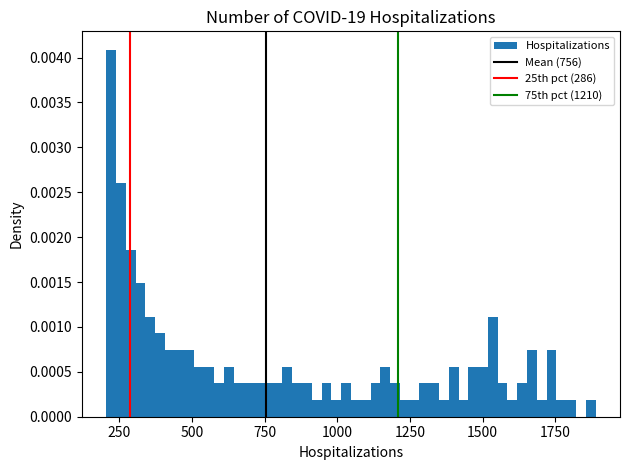

Read against the x-axis, roughly where is the centre of the tallest bar?

200